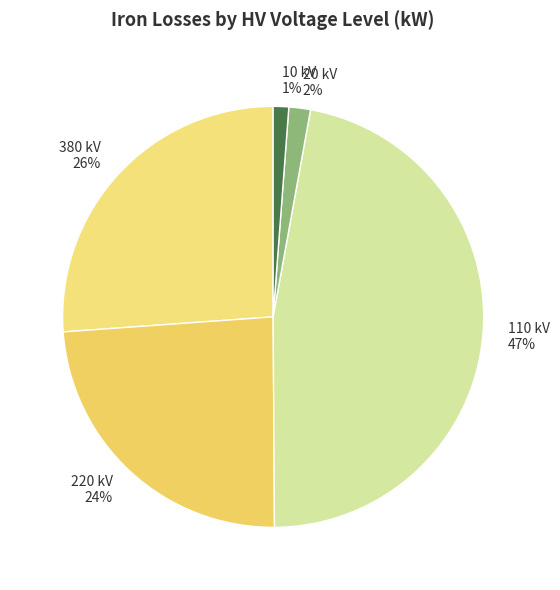

Between 380 kV 26% and 10 kV 1%, which is larger?

380 kV 26%